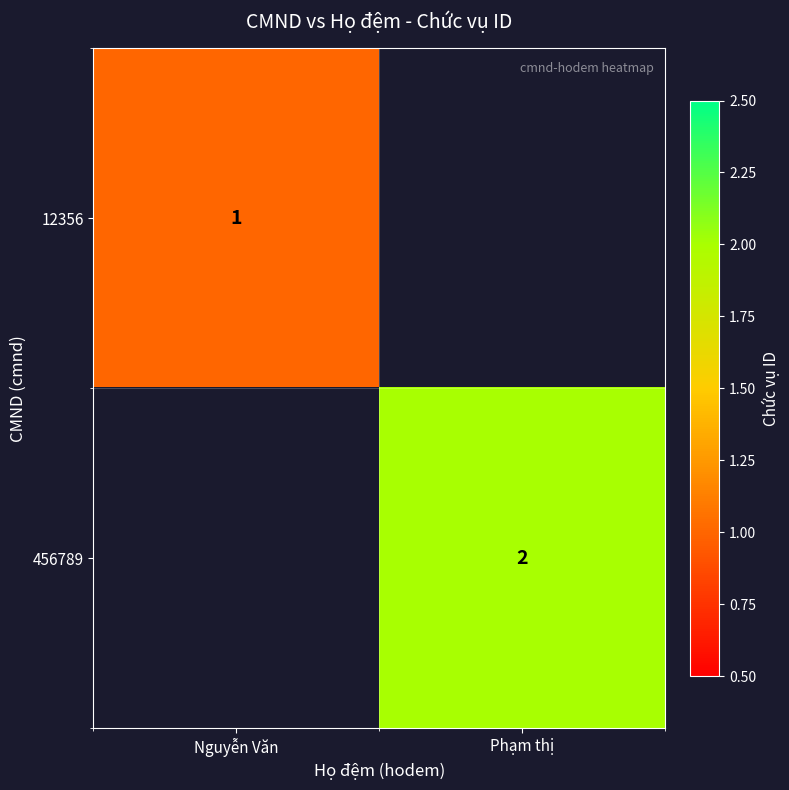

The 12356 series shows 1 at Nguyễn Văn. True or false?

True